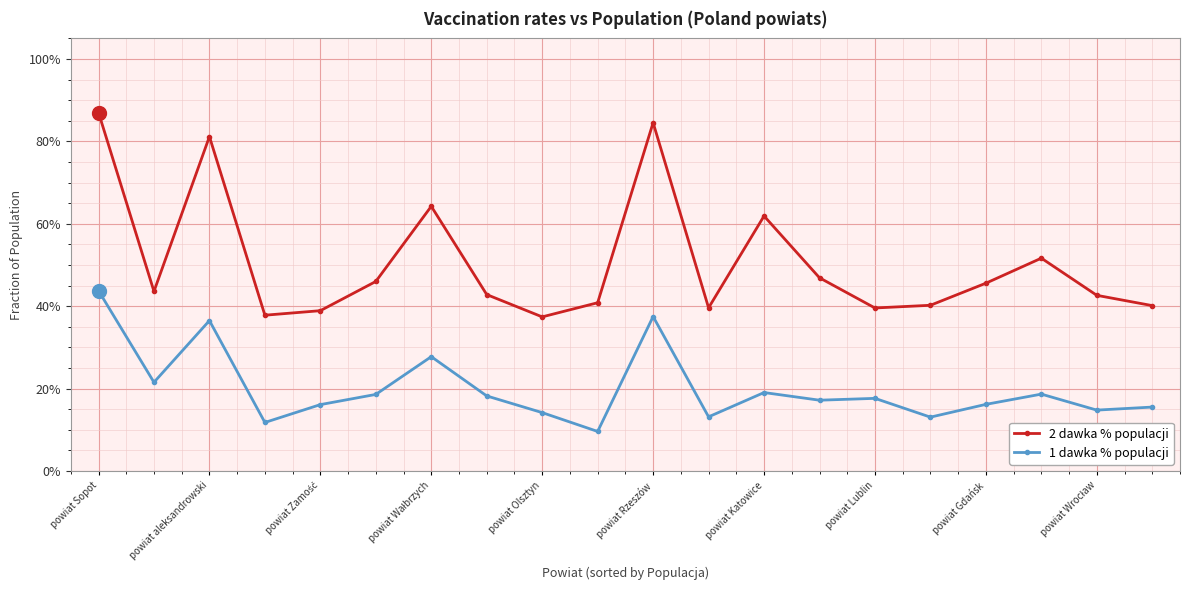

Does the chart have visible grid lines?

Yes